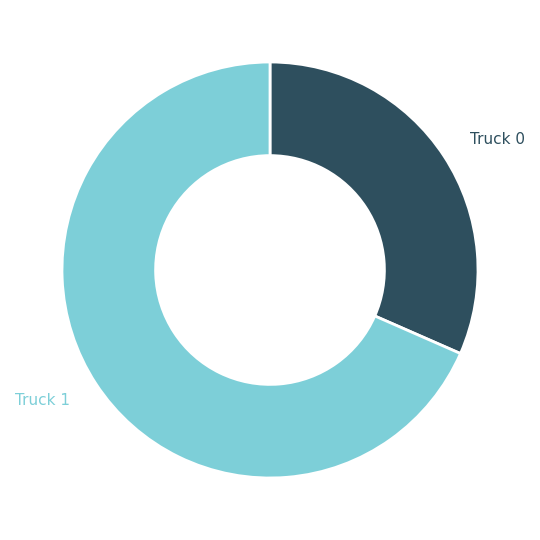

Between Truck 0 and Truck 1, which is larger?

Truck 1